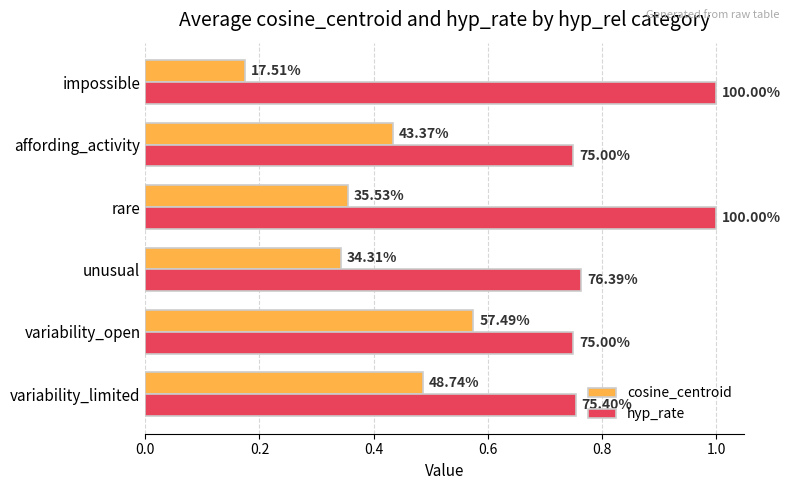

What are all the series names shown in the legend?

cosine_centroid, hyp_rate